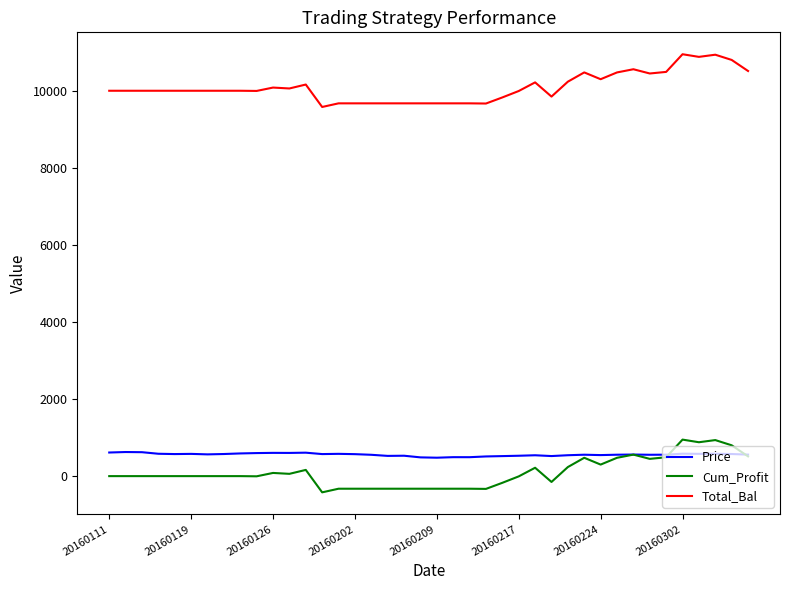

What is the greatest value displayed?

10947.5